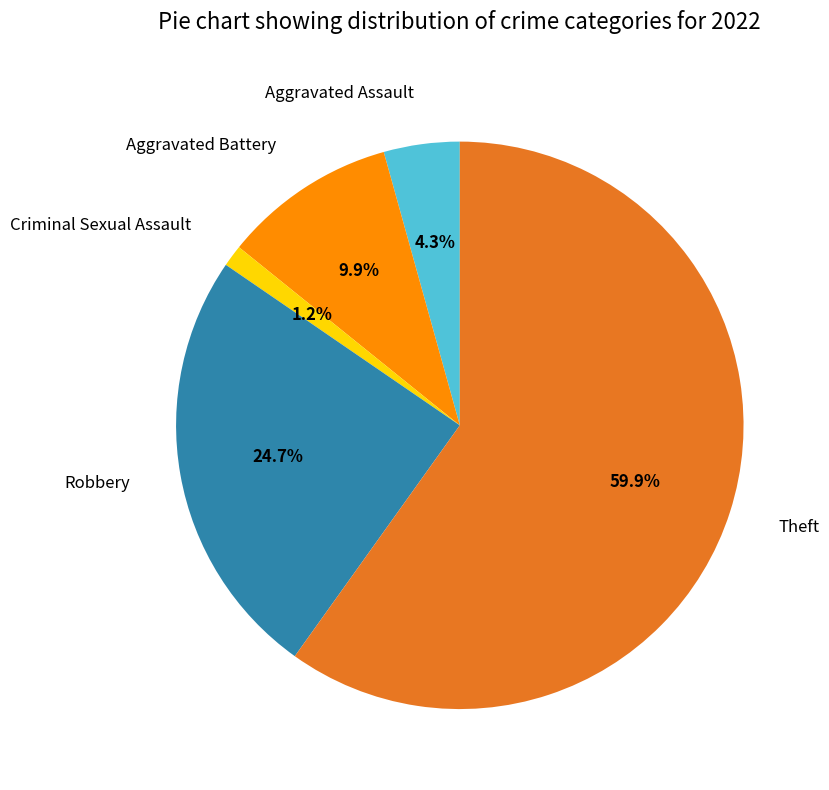

How many segments does this pie chart have?

5